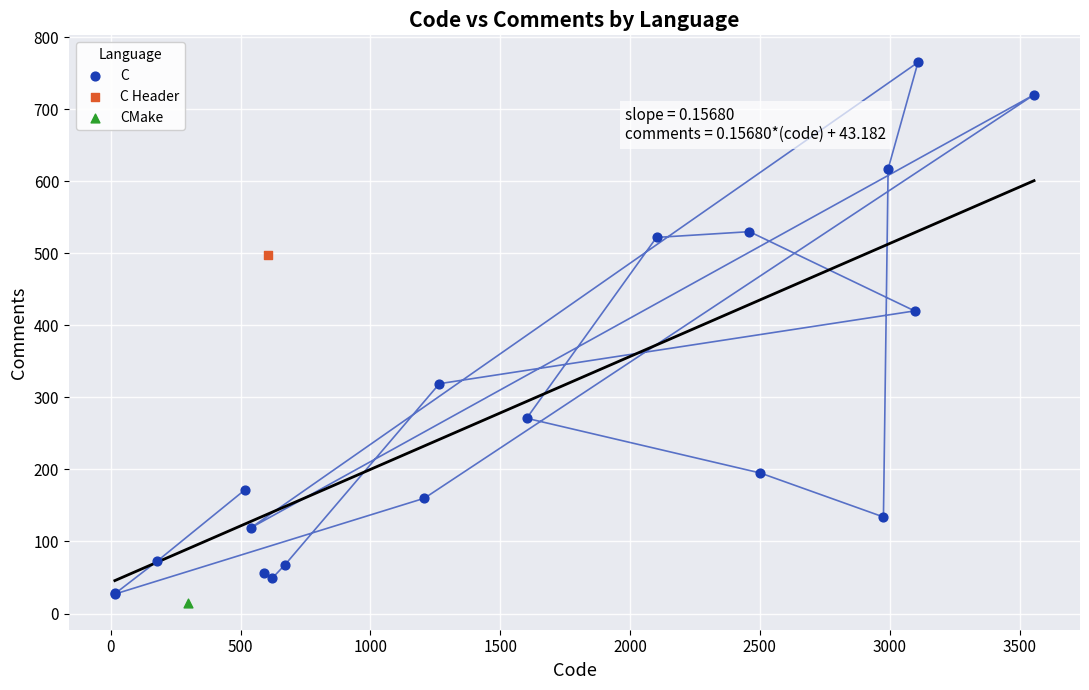

What are all the series names shown in the legend?

C, C Header, CMake